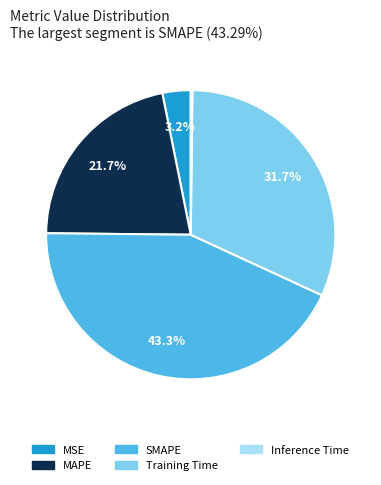

What percentage is NOT represented by SMAPE?

56.7%